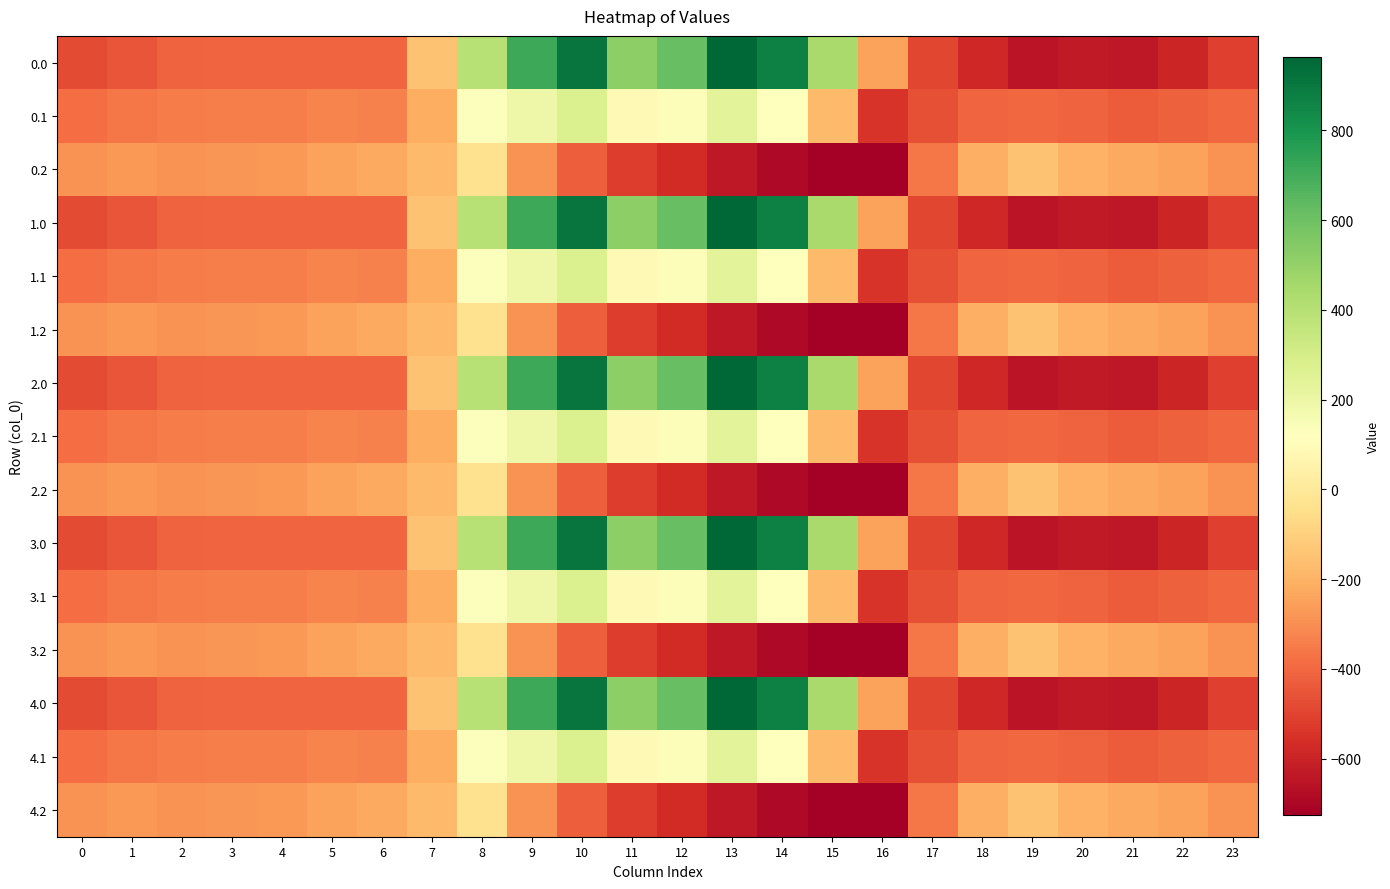

At which category is the sum across all series the highest?

10